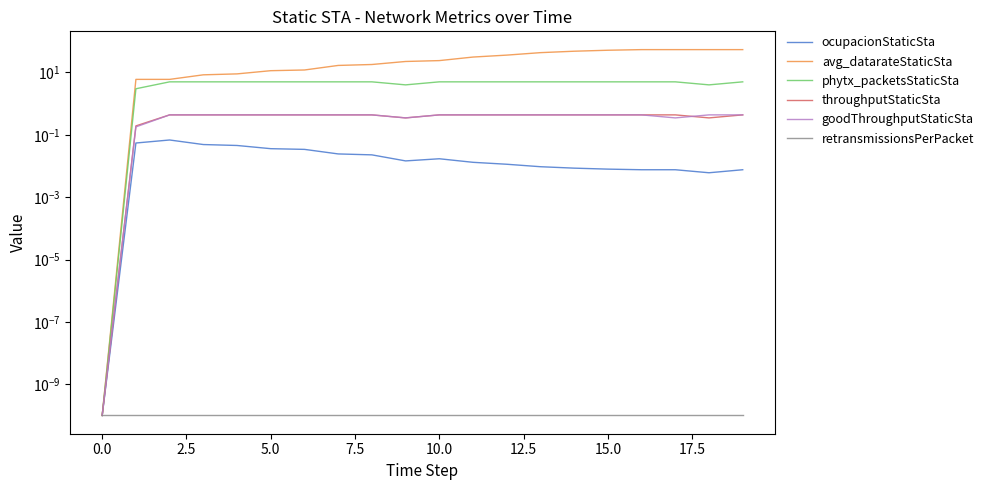

True or false: ocupacionStaticSta and retransmissionsPerPacket cross at least once.

False